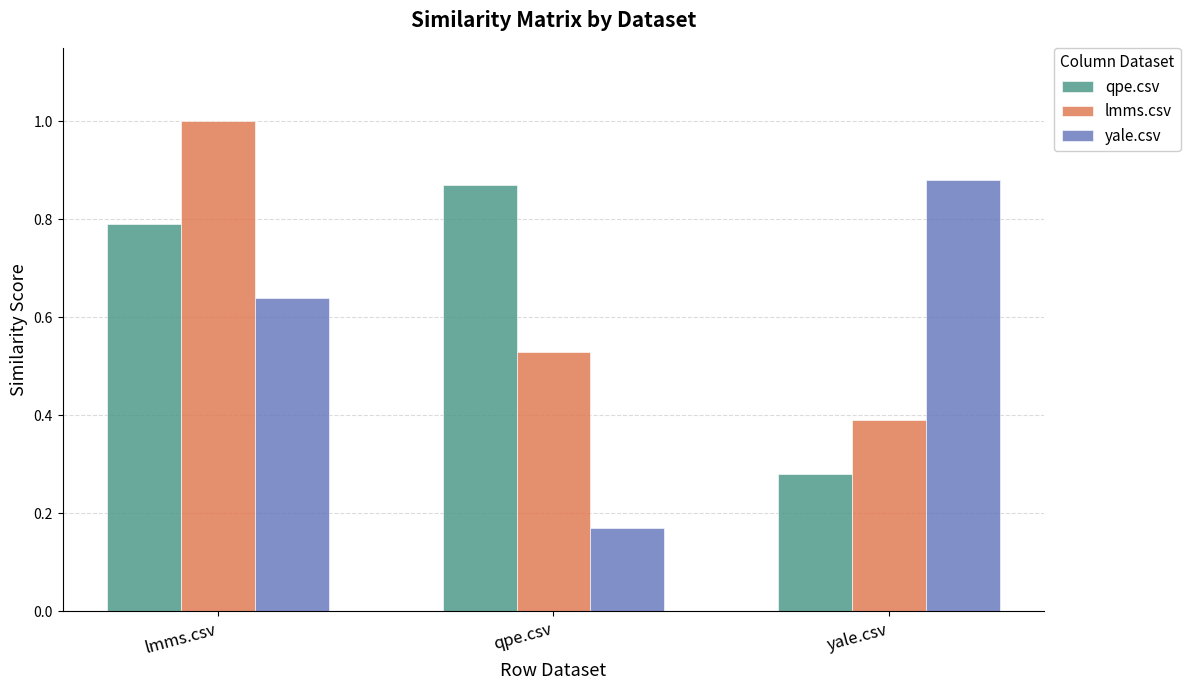

At qpe.csv, list the series in order from smallest to largest.

yale.csv, lmms.csv, qpe.csv